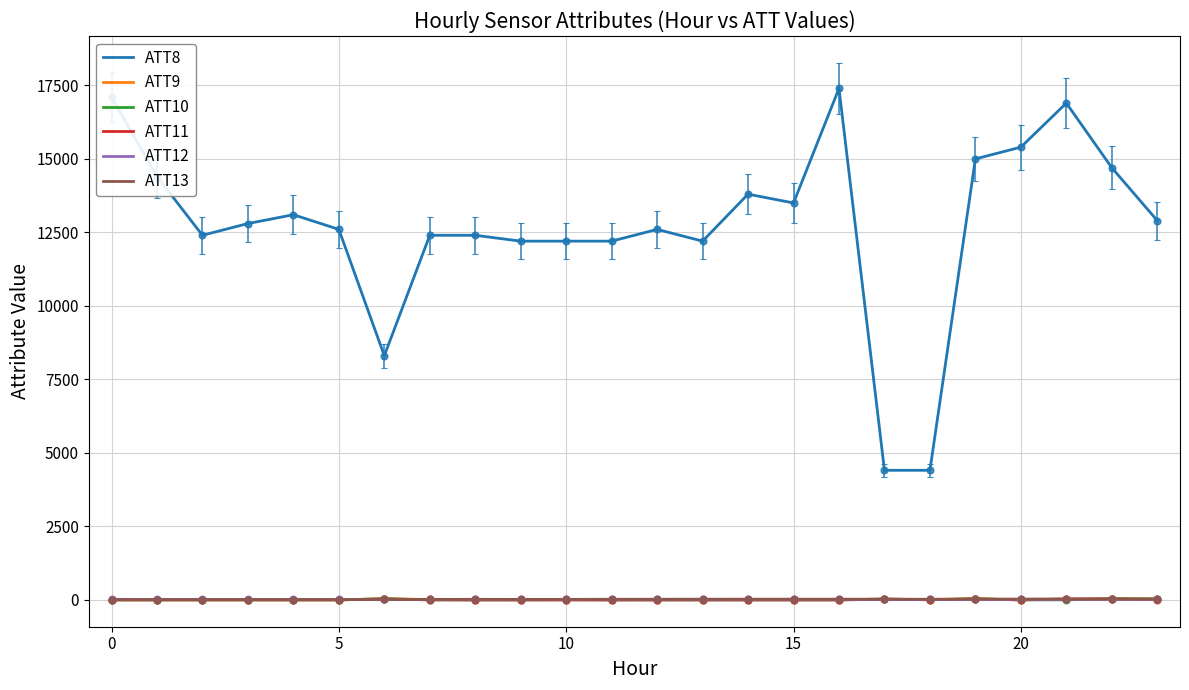

True or false: ATT8 and ATT13 intersect in this chart.

False